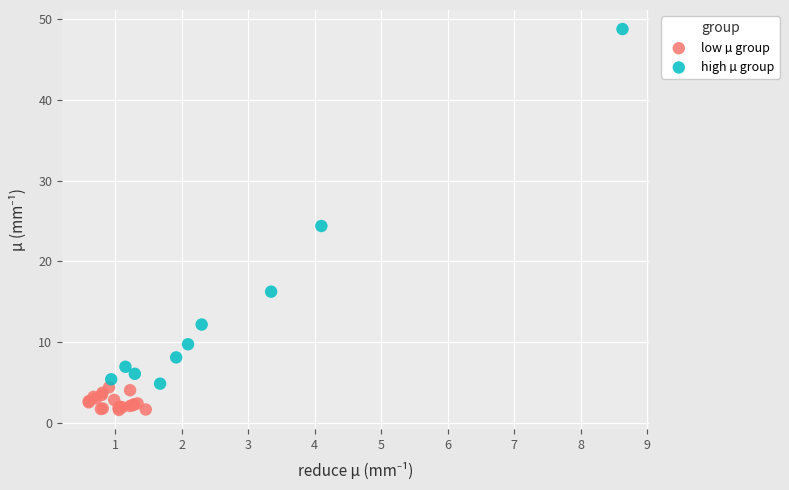

Which series reaches the minimum Y coordinate?

low µ group